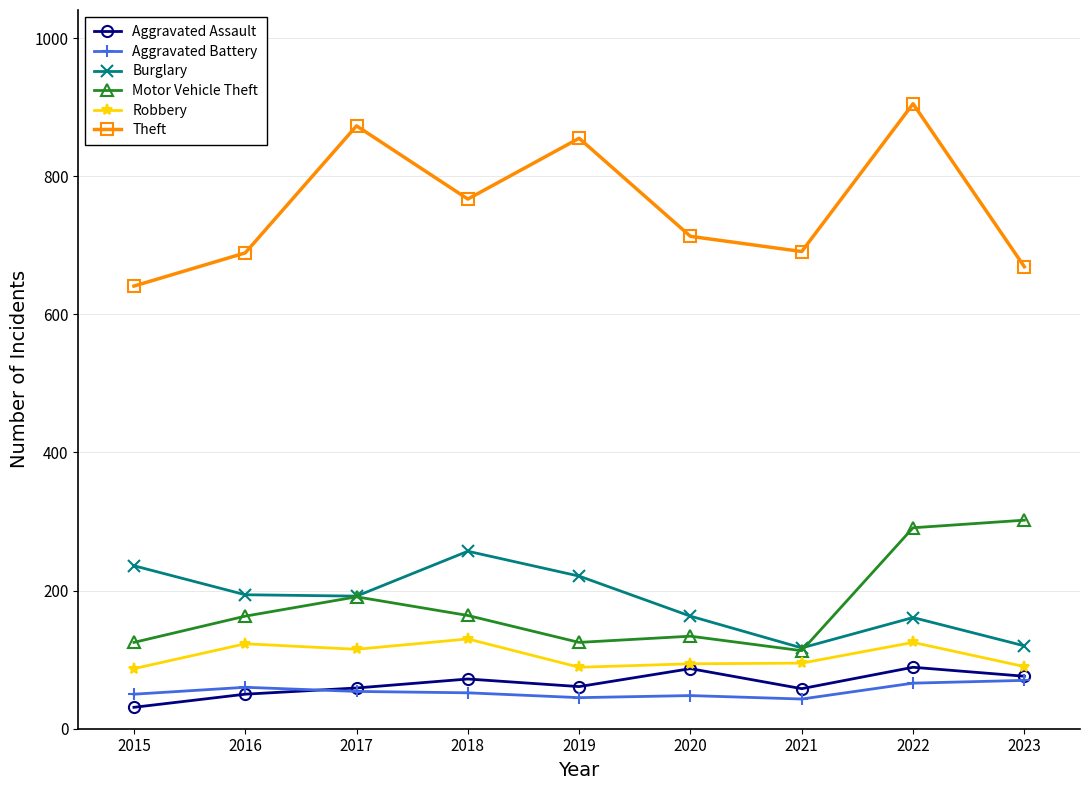

True or false: Theft and Aggravated Assault cross at least once.

False